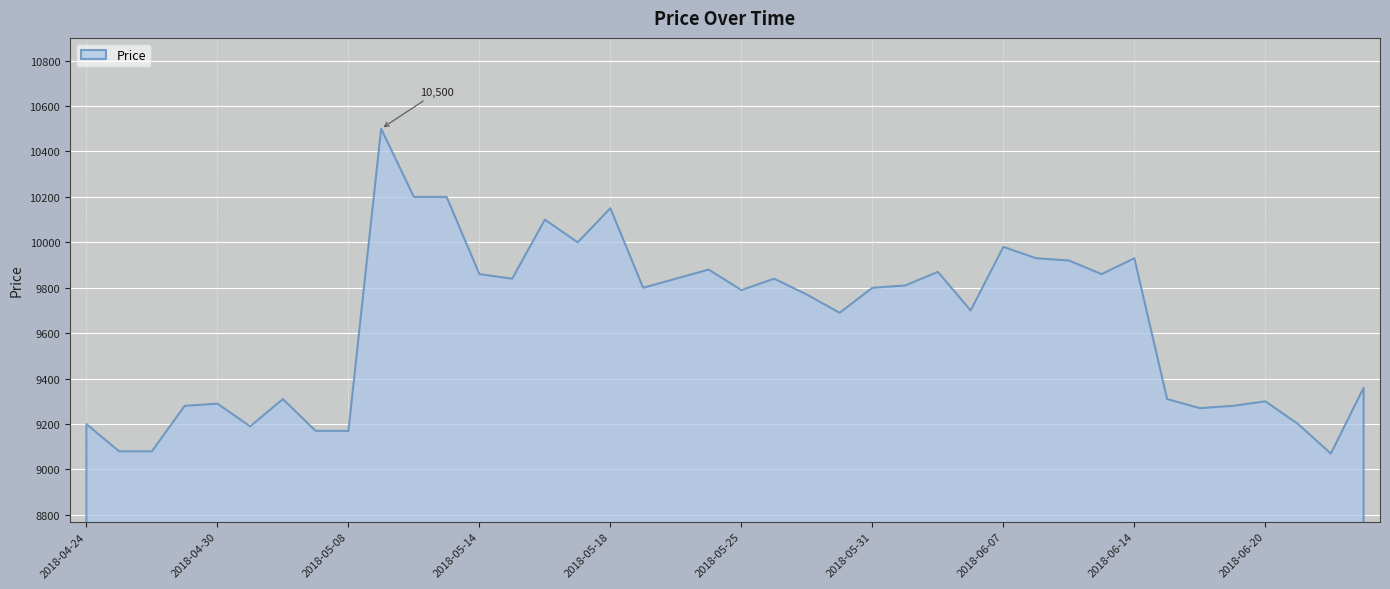

What position from the right is 2018-04-30?

36